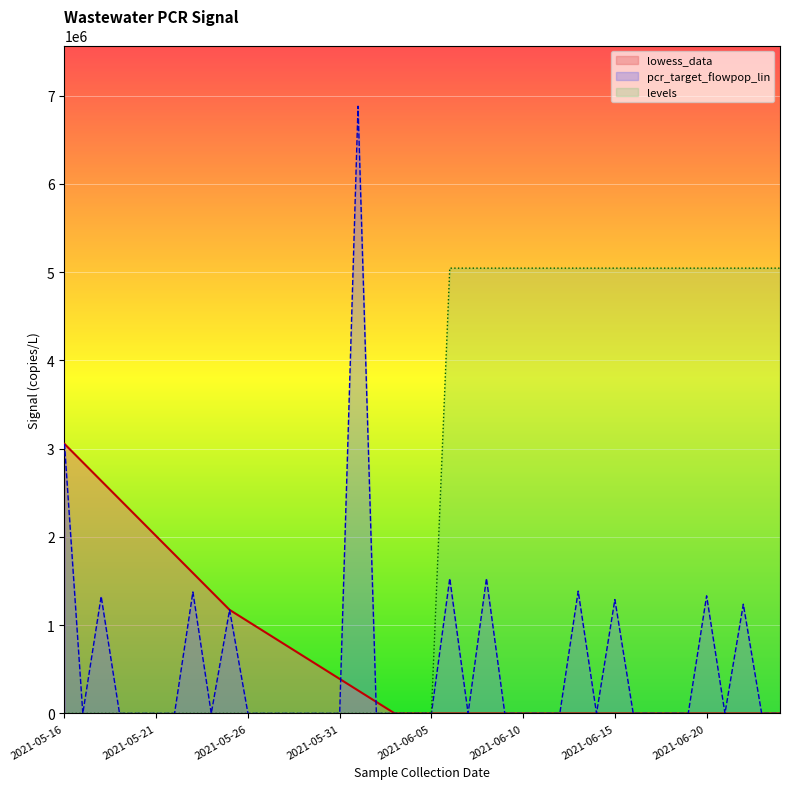

What are all the series names shown in the legend?

lowess_data, pcr_target_flowpop_lin, levels